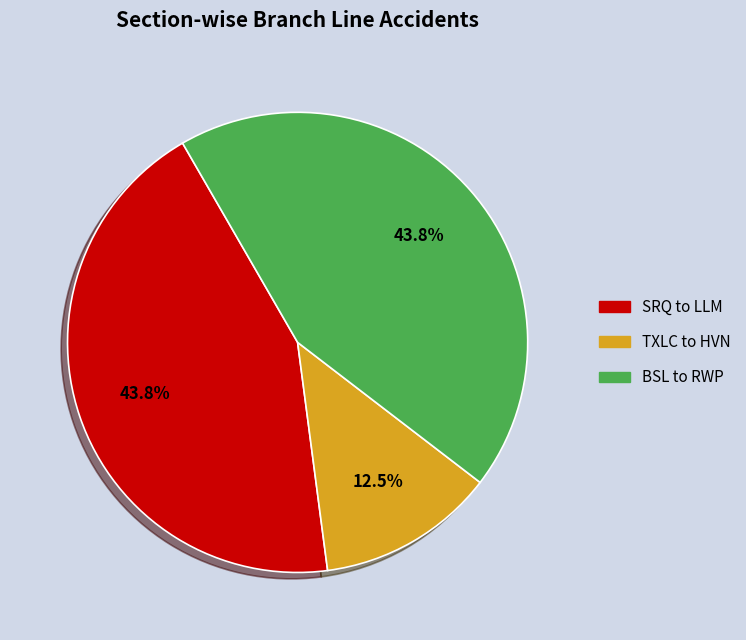

Does any single category account for the majority?

No